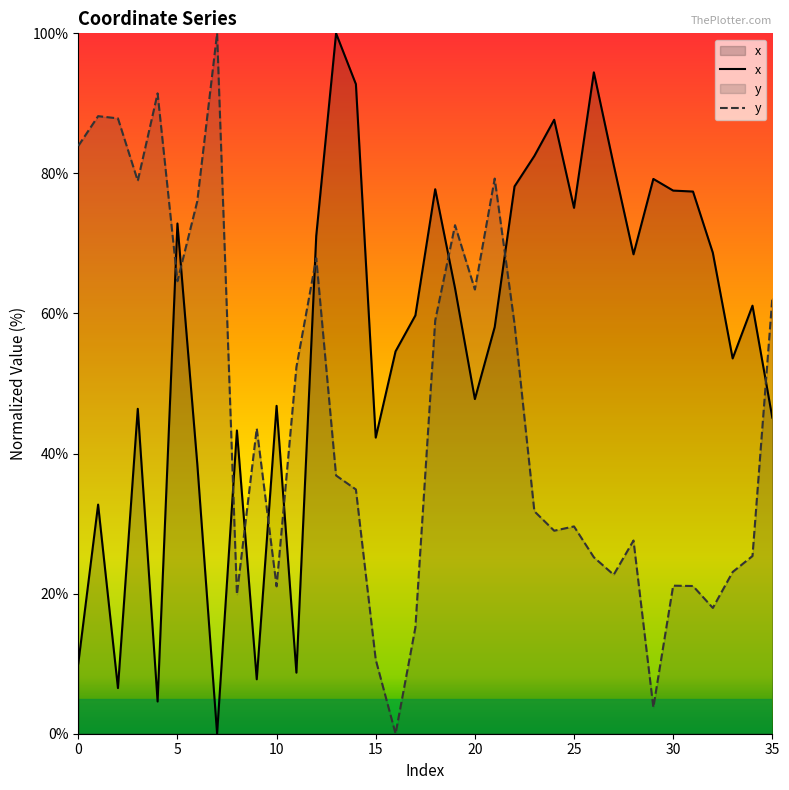

How many values in the y series are below 36?

18